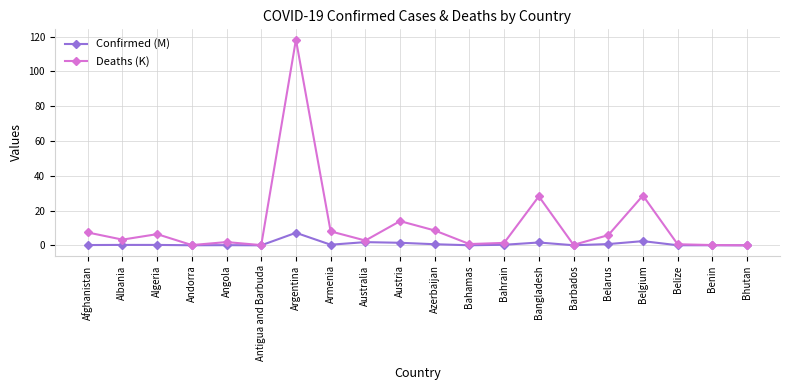

True or false: Deaths (K) has more than 2 points higher than both neighbors.

True